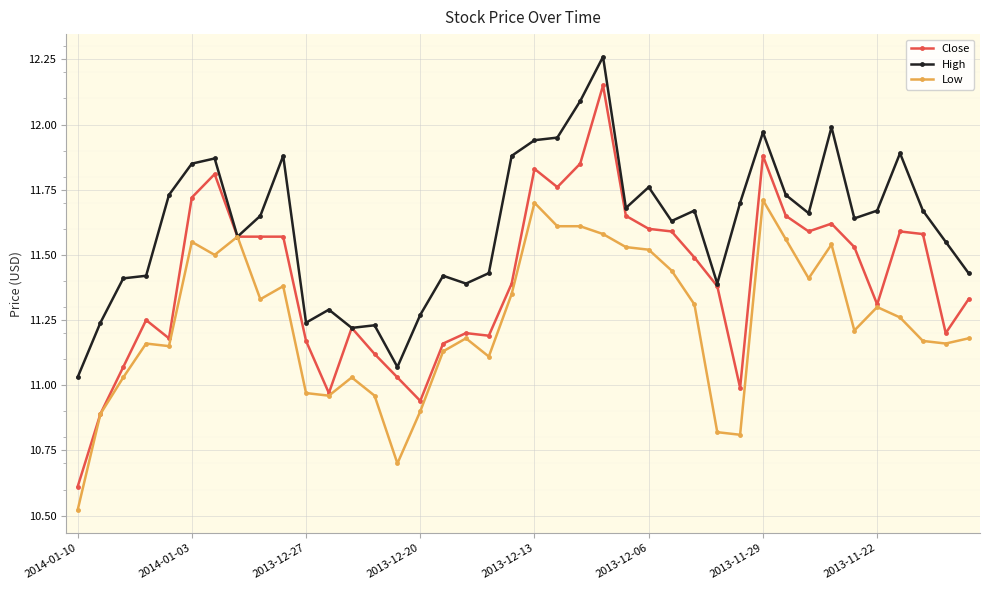

Which series has the largest range (max minus min)?

Close